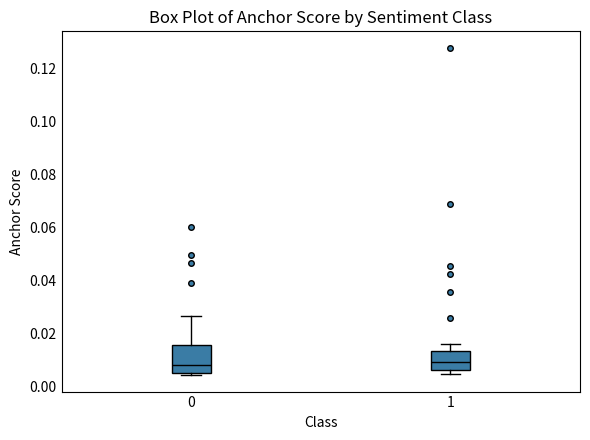

Reading left to right, read every box against the y-axis: the position of its median line, the range the box covers, and the ends of its whiskers. The values are not printed on the chart, so give them approximately, as read against the axis.

0: median 0.008, box 0.006 to 0.016, whiskers 0.004 to 0.026
1: median 0.010, box 0.006 to 0.014, whiskers 0.004 to 0.016